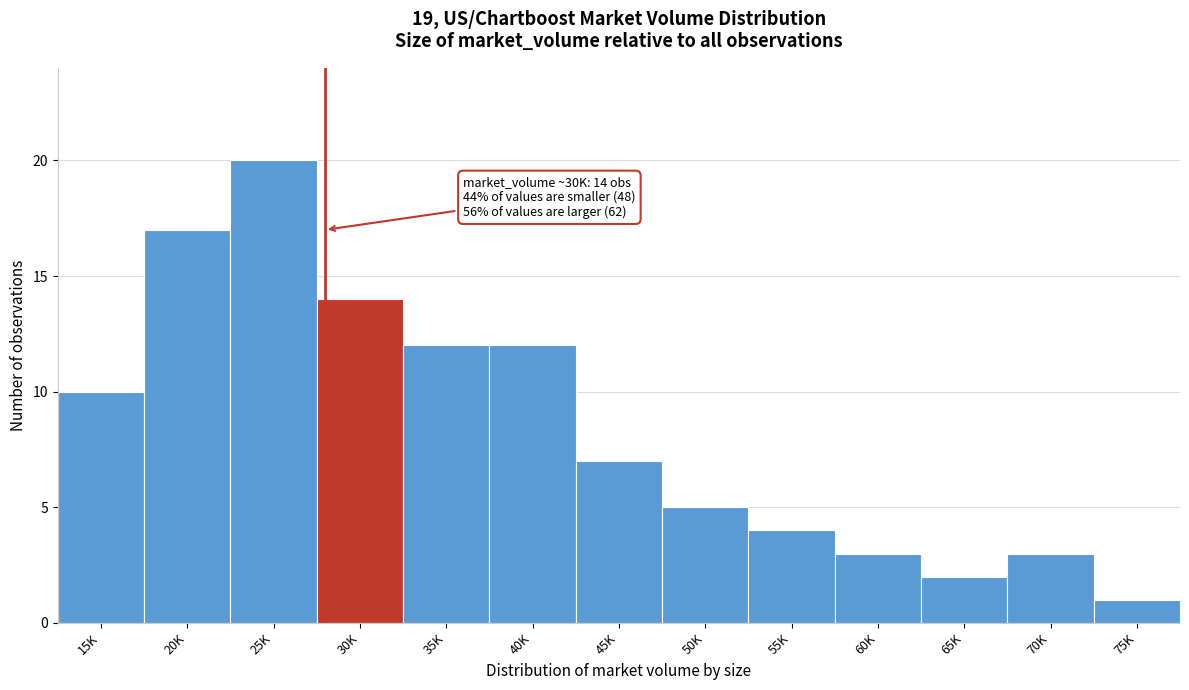

Reading left to right, list all the values displayed in this chart.

10	17	20	14	12	12	7	5	4	3	2	3	1